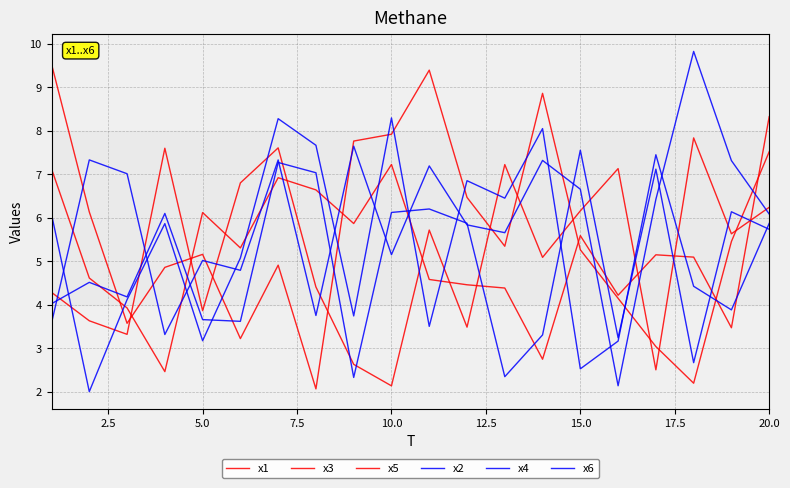

How many times do x1 and x3 cross each other?

10